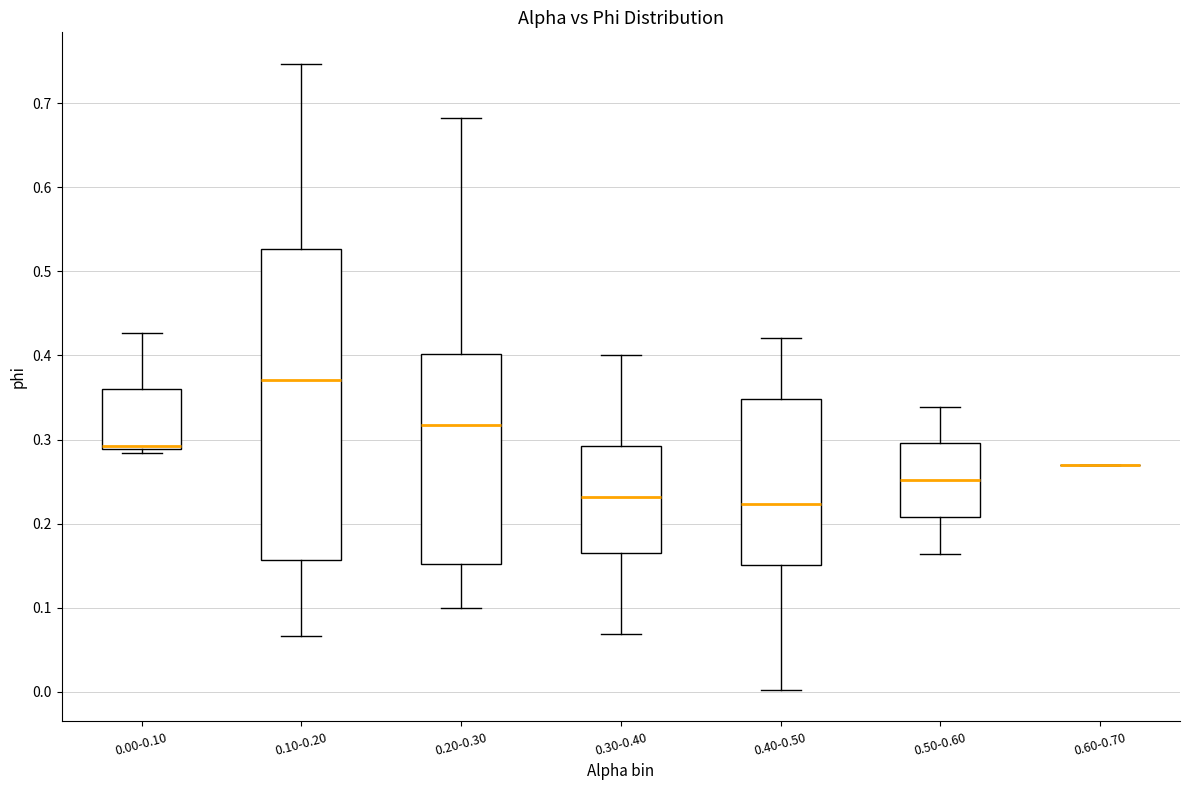

Where does the median line of the box for 0.40-0.50 sit on the y-axis? The values are not printed on the chart, so give them approximately, as read against the axis.

0.22